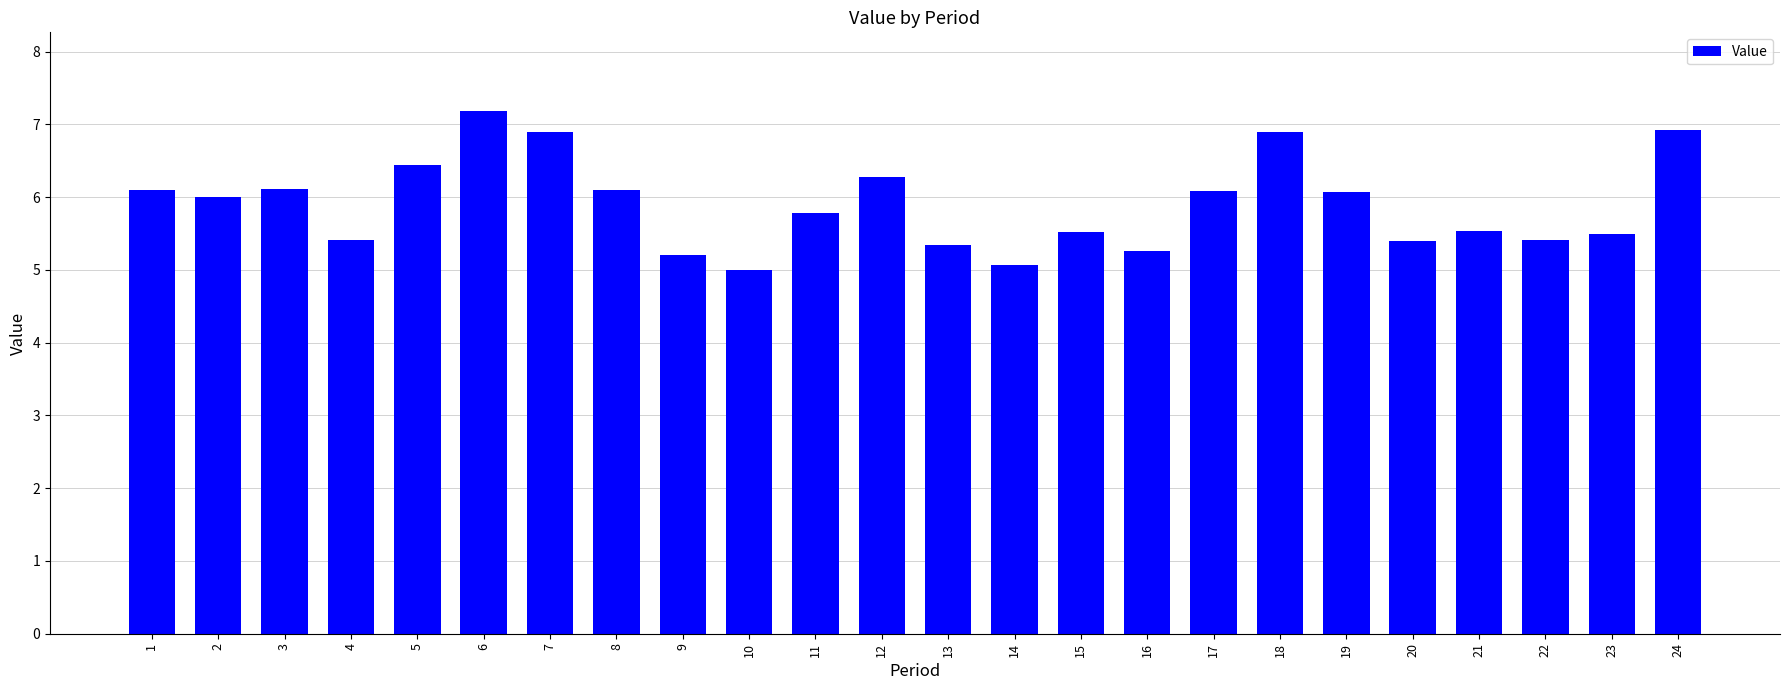

What is the sum of the values at 16 and 18?

12.2